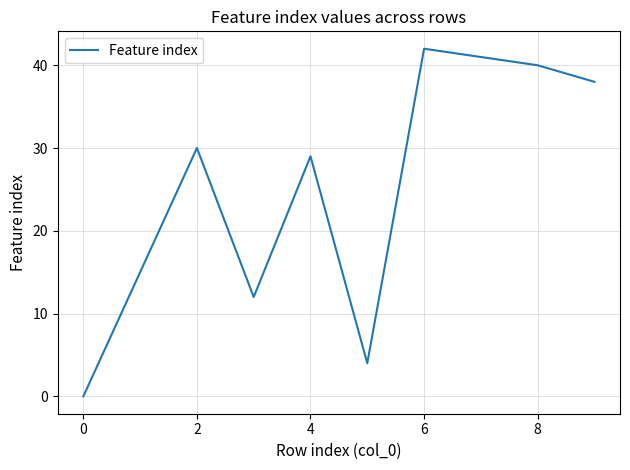

Reading right to left, list all the values displayed in this chart.

38	40	41	42	4	29	12	30	15	0